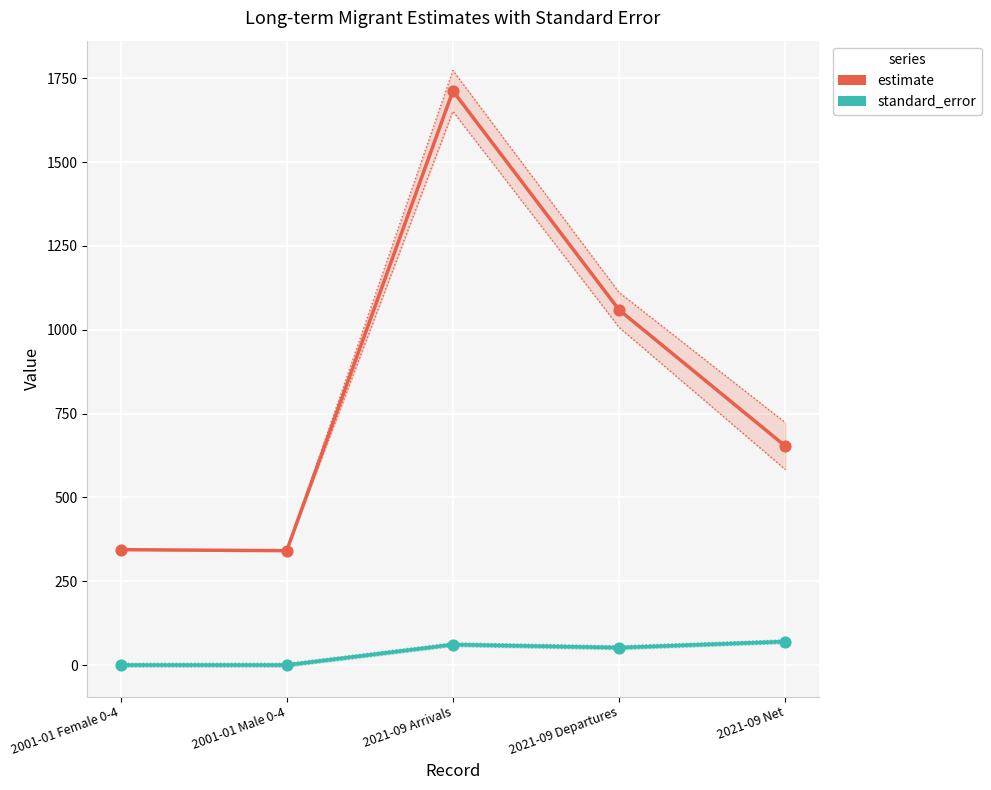

What are all the series names shown in the legend?

estimate, standard_error